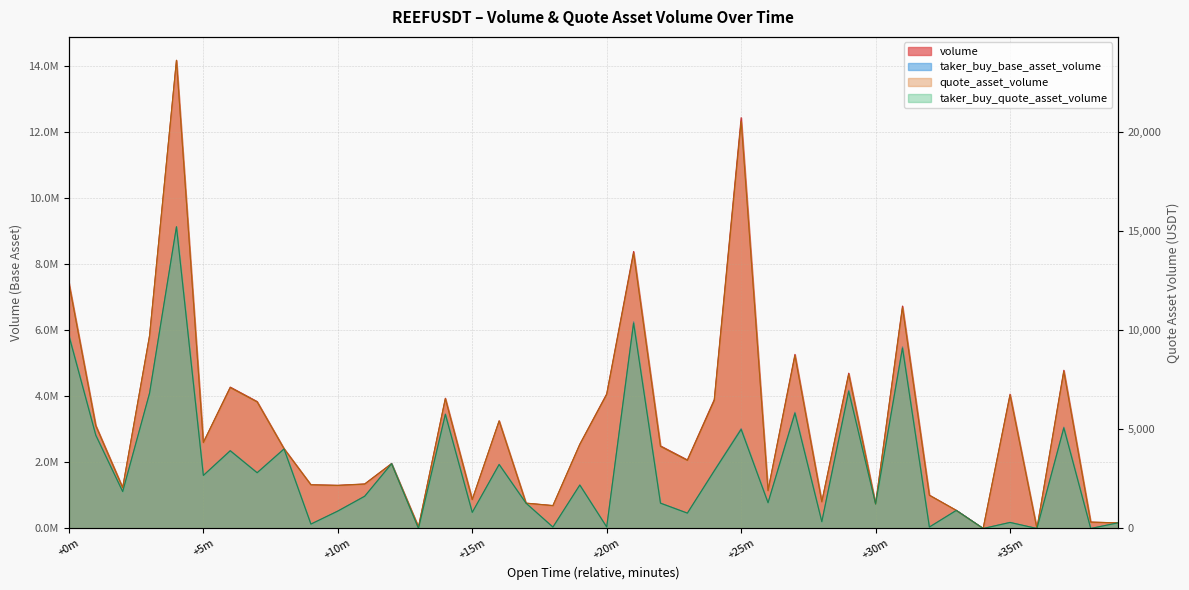

Rank the series at +5m from highest to lowest value.

volume, taker_buy_base_asset_volume, quote_asset_volume, taker_buy_quote_asset_volume